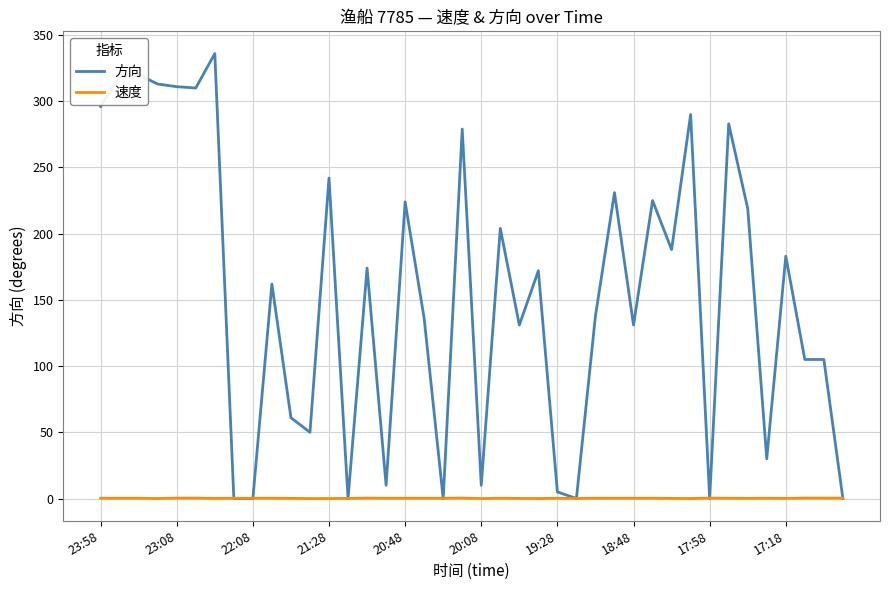

Which series has the largest total across all categories?

方向